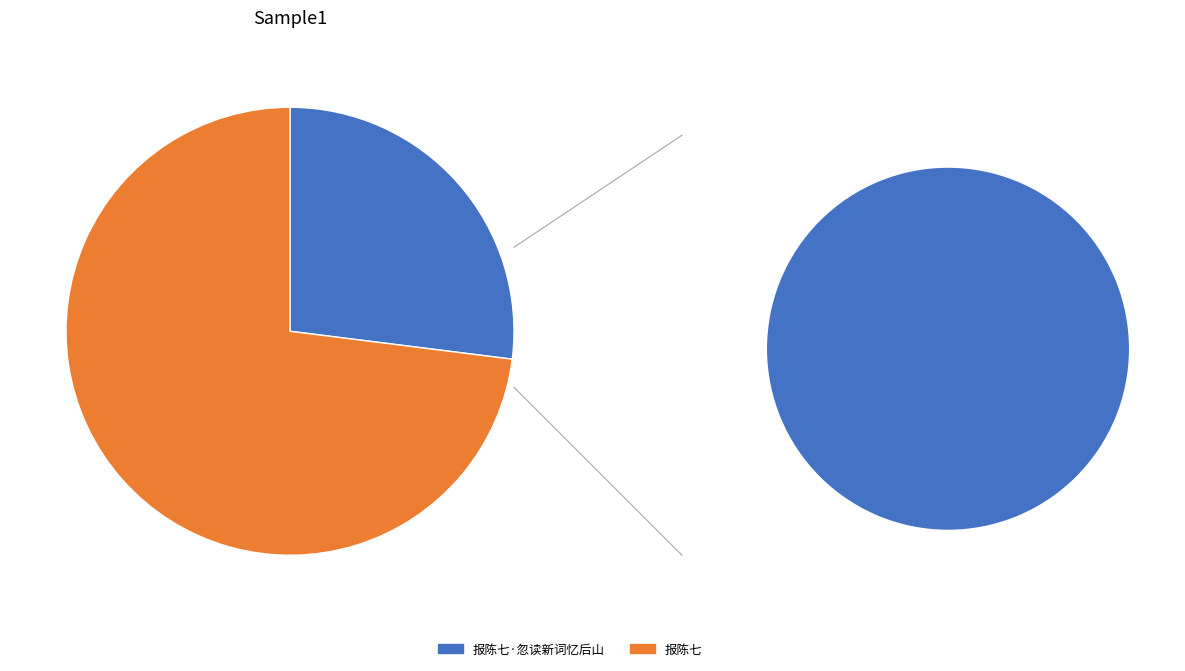

To the nearest percent, what portion does 报陈七 represent?

73%